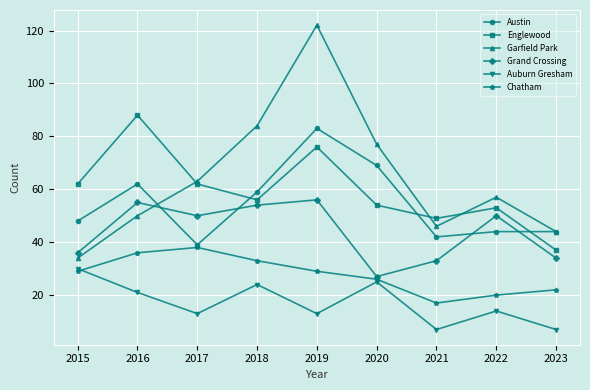

Rank the series at 2016 from highest to lowest value.

Englewood, Austin, Grand Crossing, Garfield Park, Chatham, Auburn Gresham